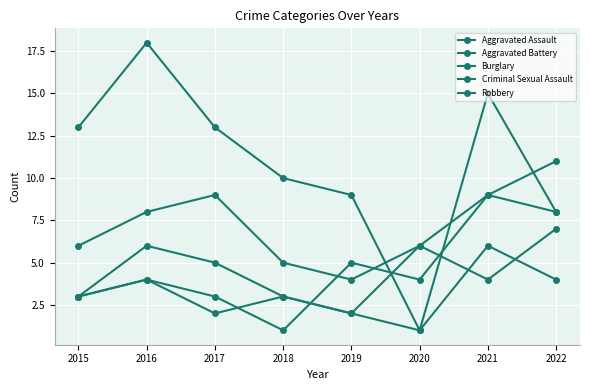

Does the chart have visible grid lines?

Yes